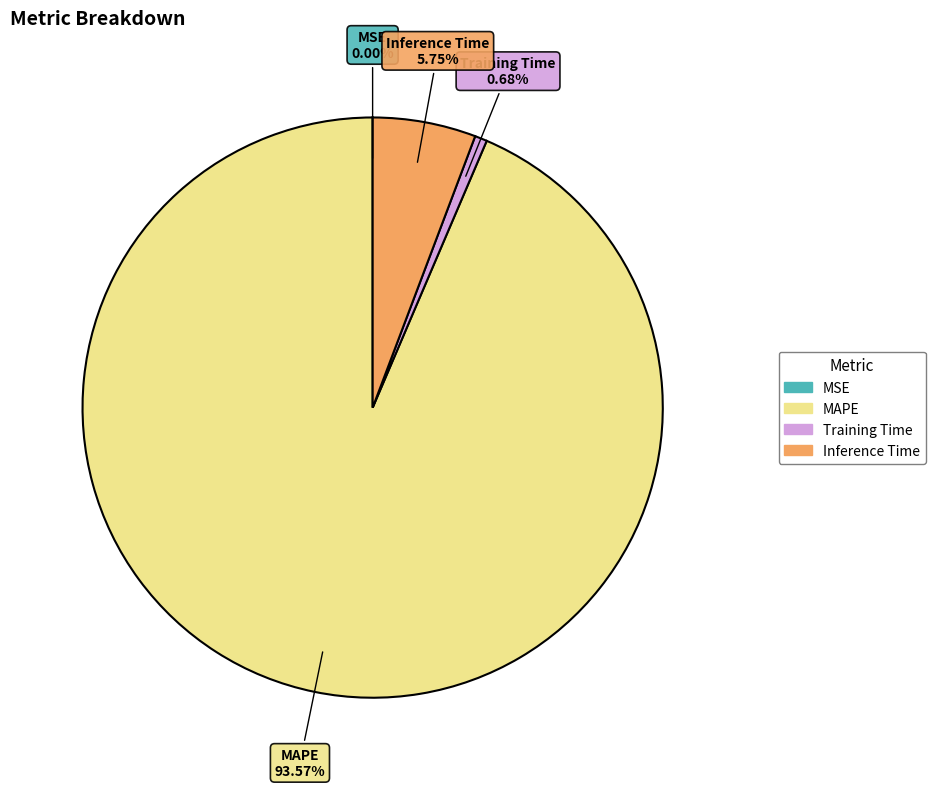

Which slice is the largest?

MAPE